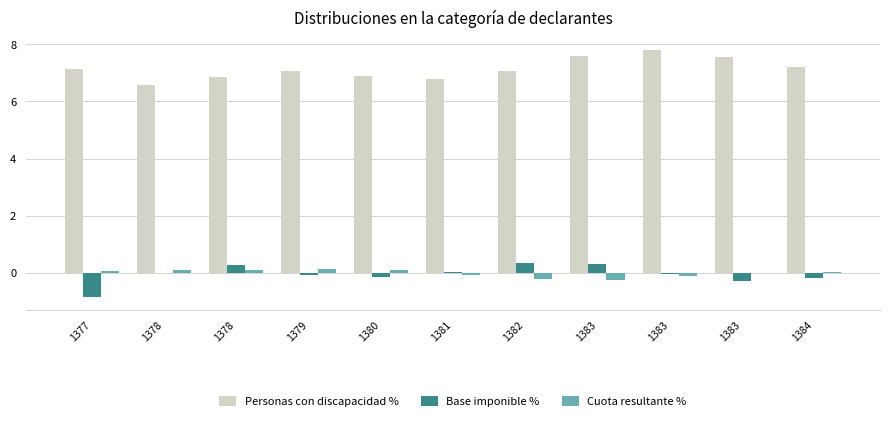

Which series has the largest range (max minus min)?

Personas con discapacidad %